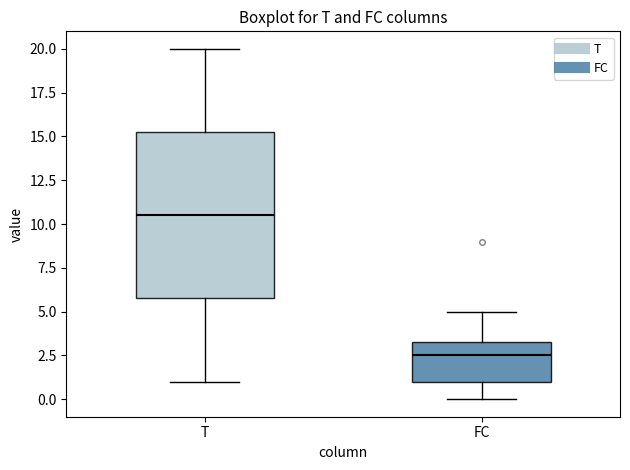

Where does the lower whisker of the box for FC end on the y-axis? The values are not printed on the chart, so give them approximately, as read against the axis.

0.0